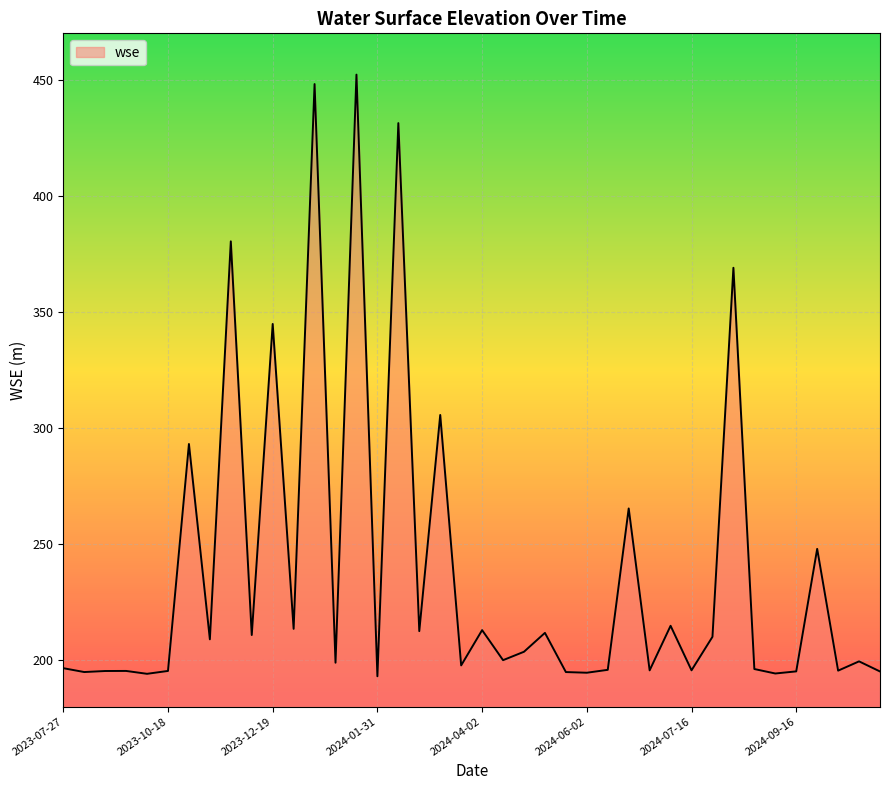

What is the difference between the maximum and minimum values?

259.1